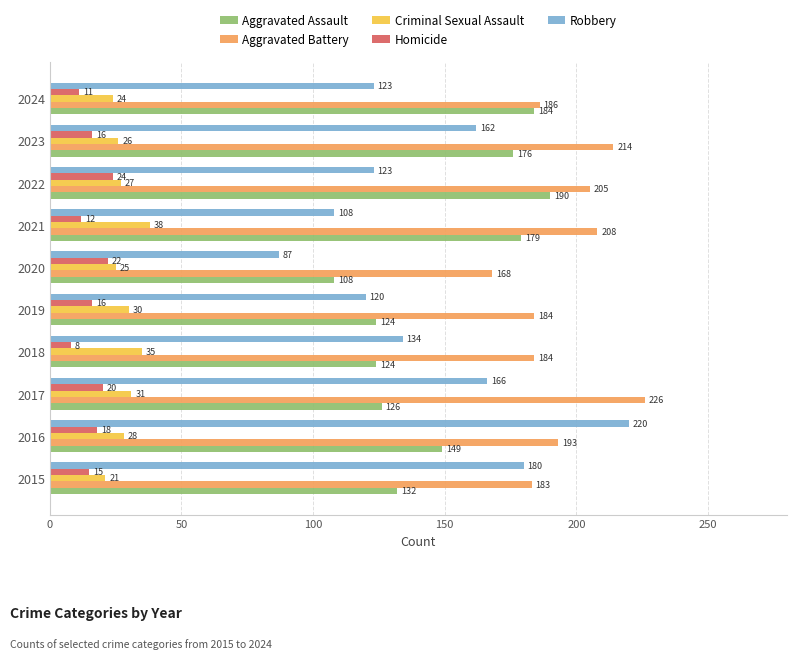

List the series in order of their peak value, lowest first.

Homicide, Criminal Sexual Assault, Aggravated Assault, Robbery, Aggravated Battery